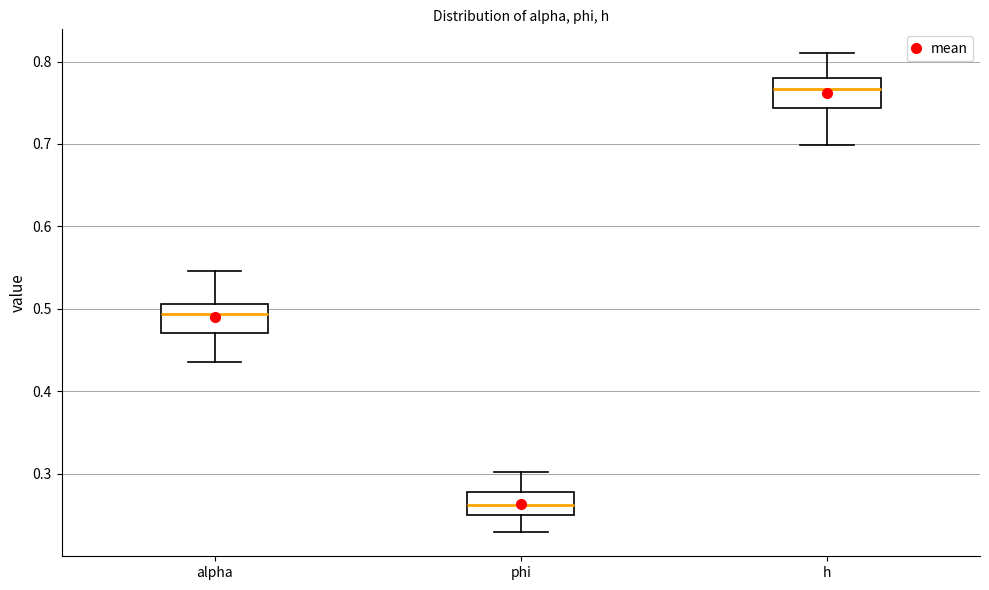

Reading left to right, read every box against the y-axis: the position of its median line, the range the box covers, and the ends of its whiskers. The values are not printed on the chart, so give them approximately, as read against the axis.

alpha: median 0.49, box 0.47 to 0.51, whiskers 0.44 to 0.55
phi: median 0.26, box 0.25 to 0.28, whiskers 0.23 to 0.30
h: median 0.77, box 0.74 to 0.78, whiskers 0.70 to 0.81